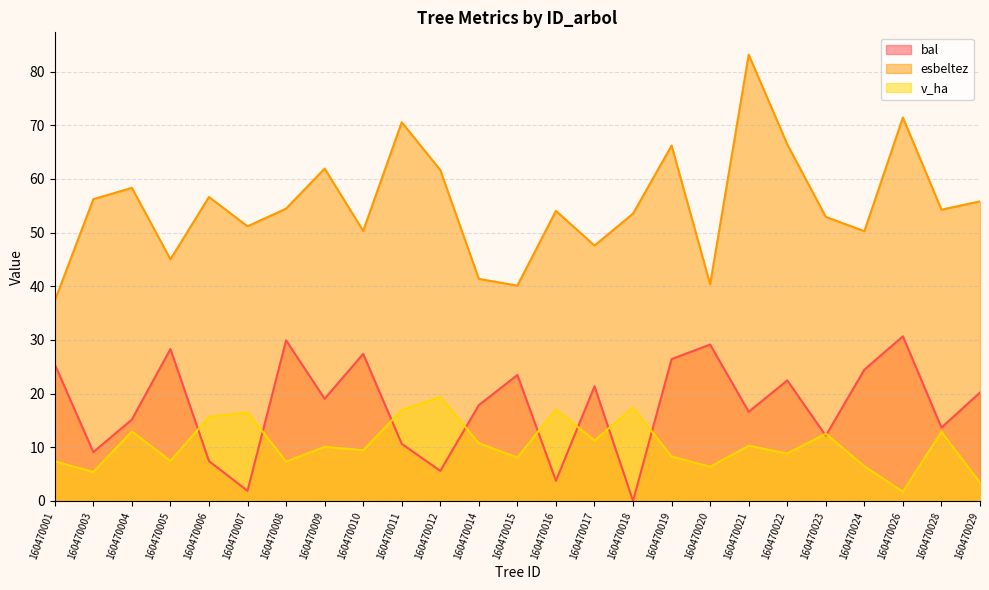

Is it true that esbeltez equals 80.9 at 160470024?

False